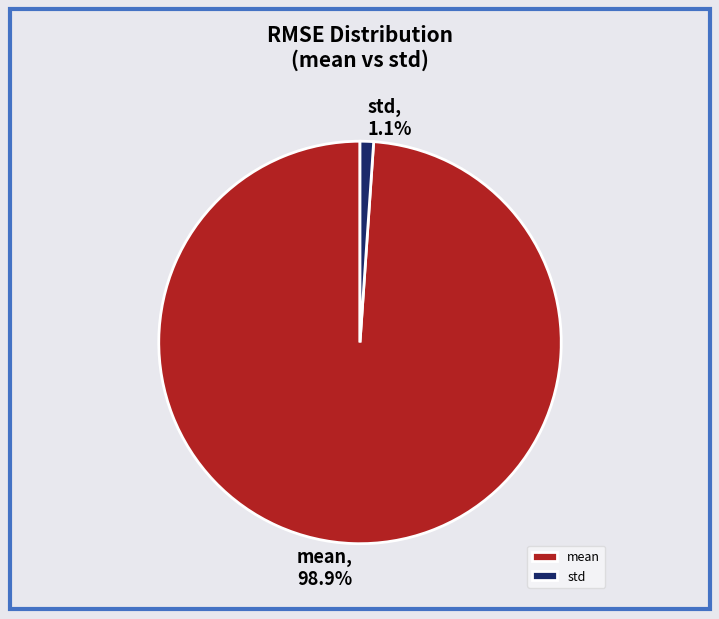

Combined, do std and mean account for over 50%?

Yes